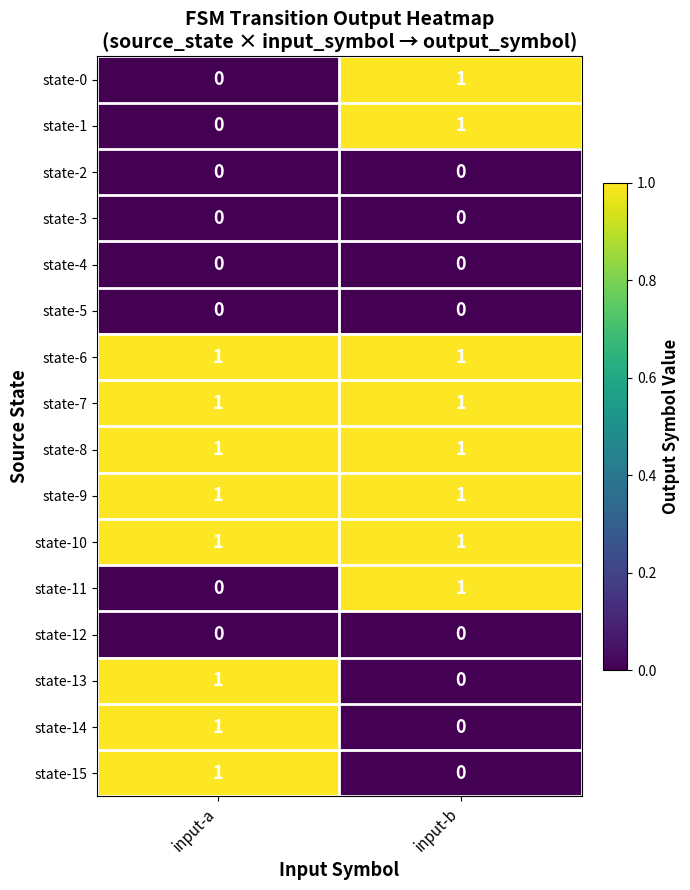

What is the spread (max minus min) of values at input-a?

1